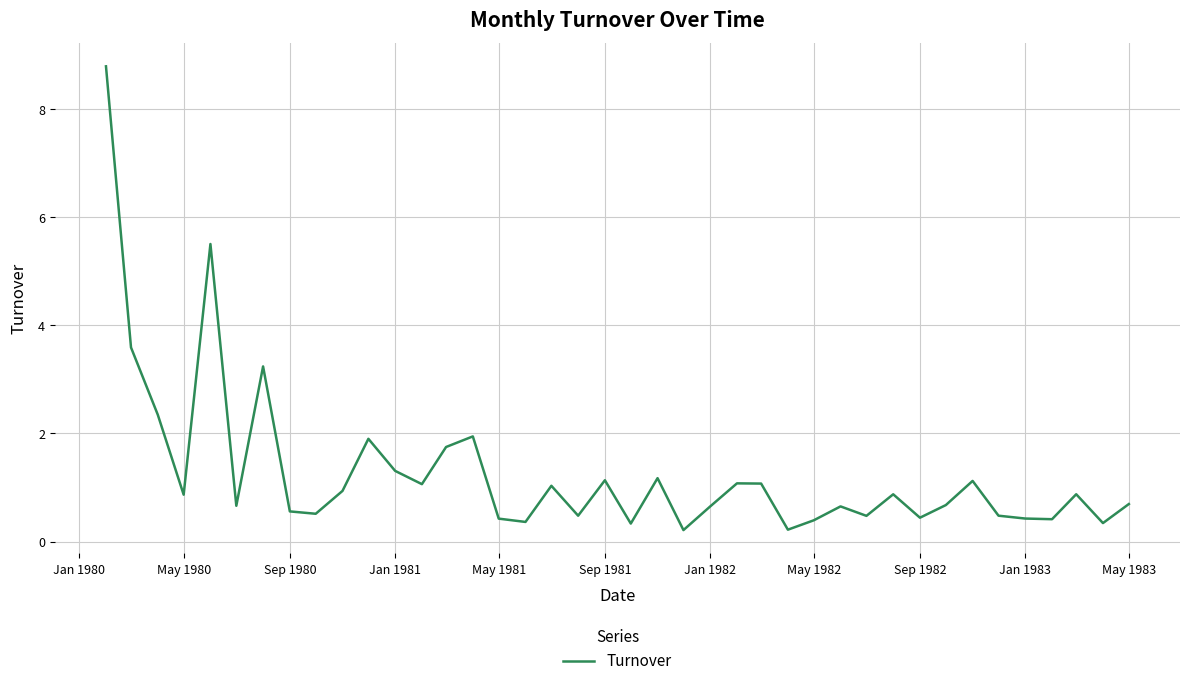

What is the maximum value shown in the chart?

8.8